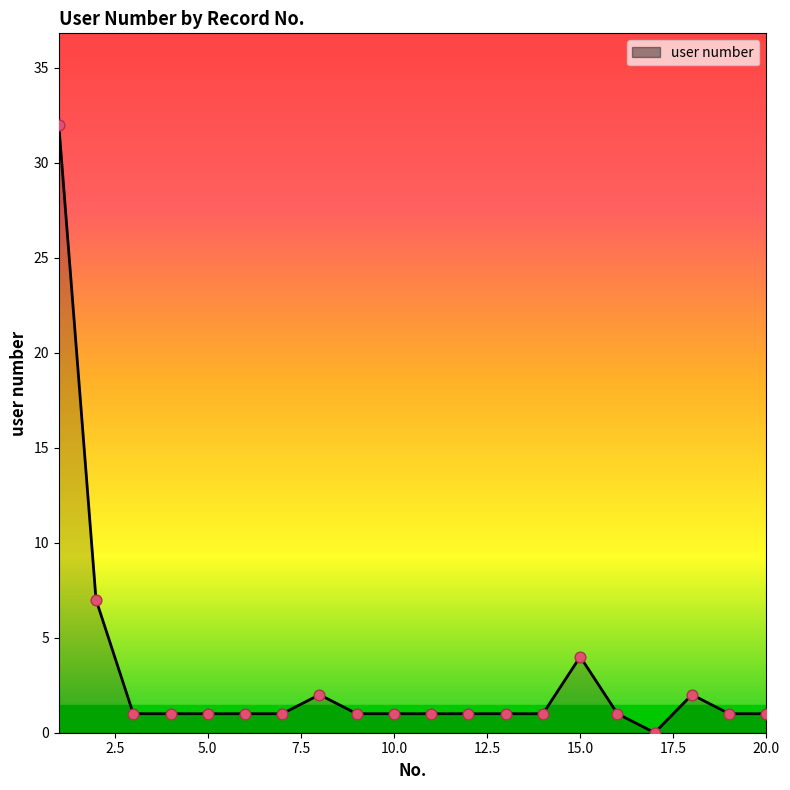

What is the difference between the maximum and minimum values?

32